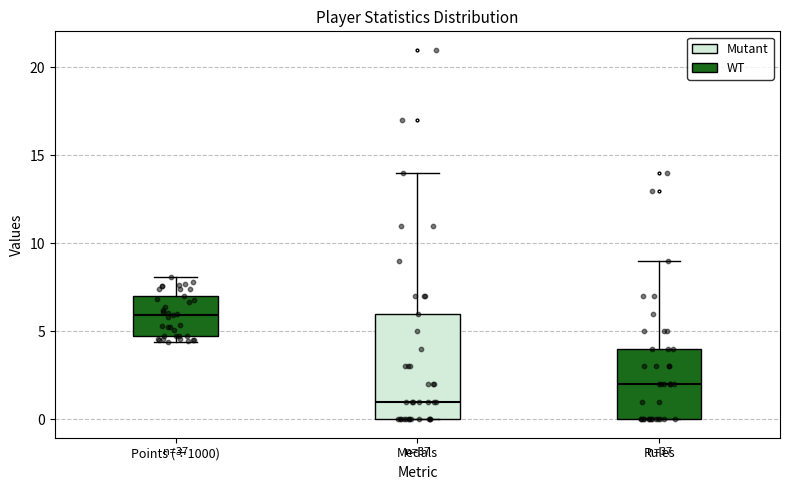

Reading left to right, read every box against the y-axis: the position of its median line, the range the box covers, and the ends of its whiskers. The values are not printed on the chart, so give them approximately, as read against the axis.

Points (÷1000): median 6.0, box 4.5 to 7.0, whiskers 4.5 (just below the box's lower edge) to 8.0
Medals: median 1.0, box 0.0 to 6.0, whiskers 0.0 to 14.0
Rules: median 2.0, box 0.0 to 4.0, whiskers 0.0 to 9.0